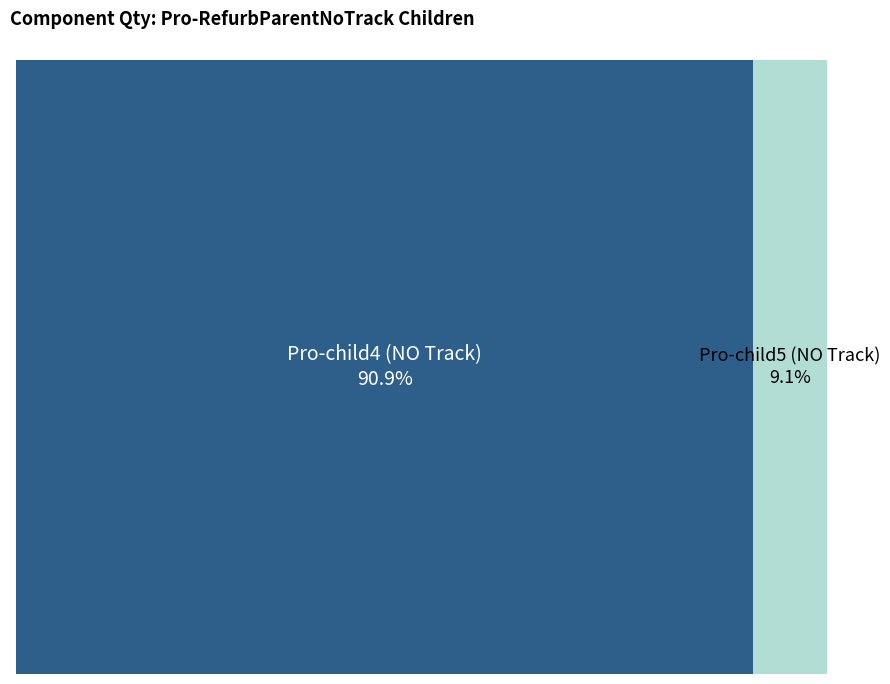

Which category has the smallest portion of the pie?

Pro-child5 (NO Track)